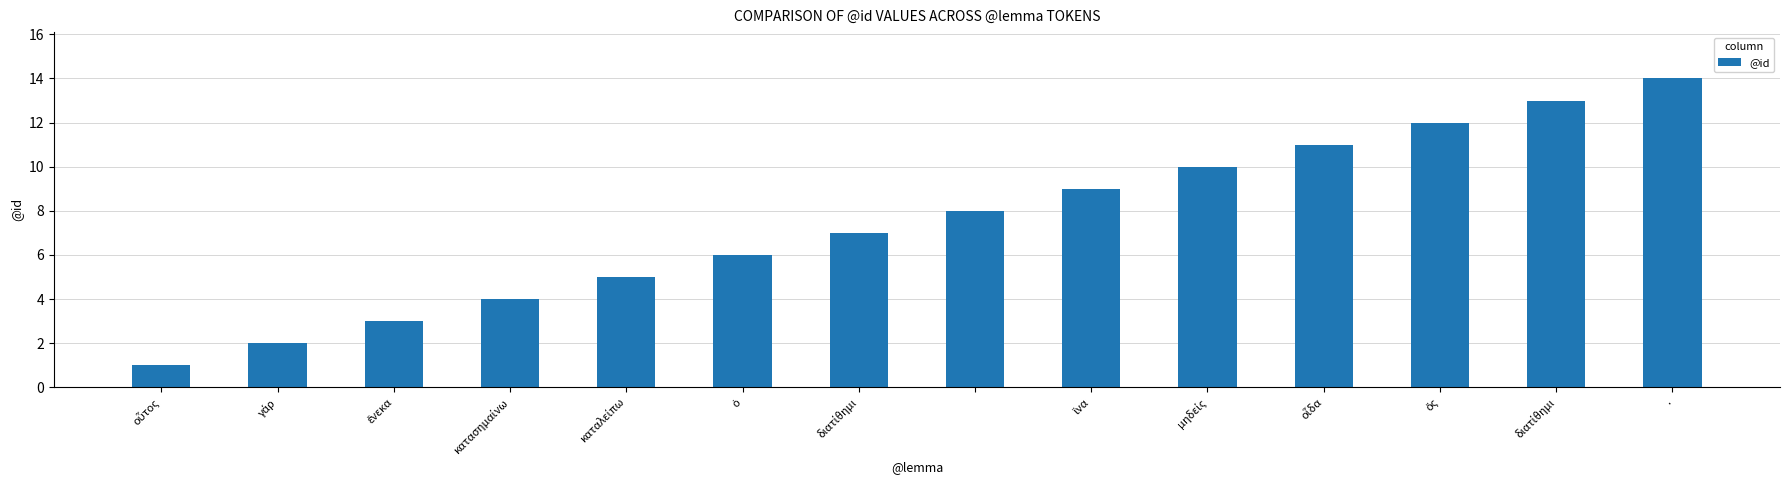

What is the greatest value displayed?

14